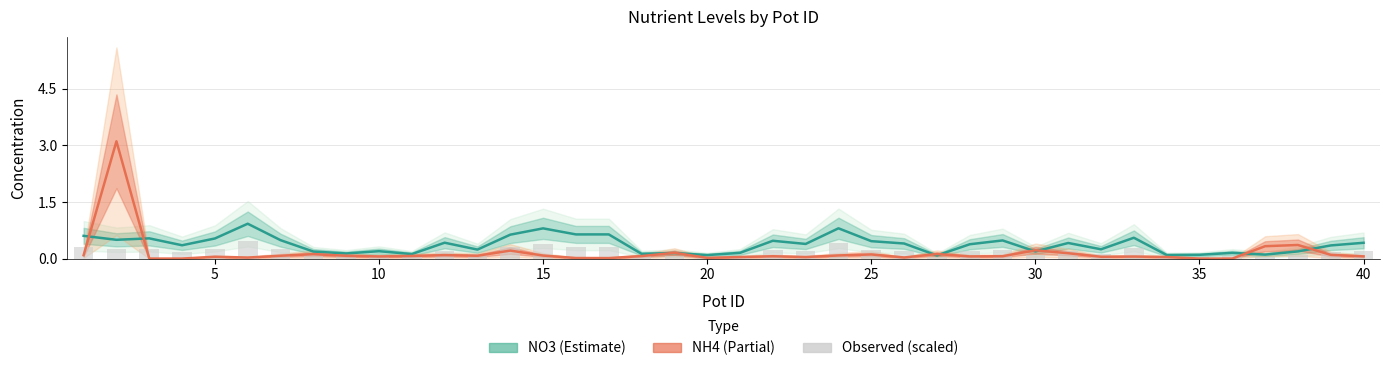

The value at 40 is 0.1. True or false?

False